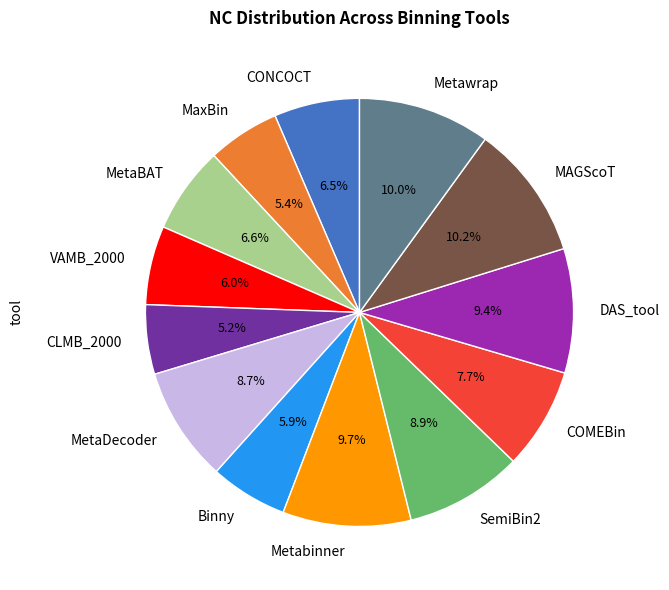

Do MetaDecoder and Binny together represent more than half of the pie?

No